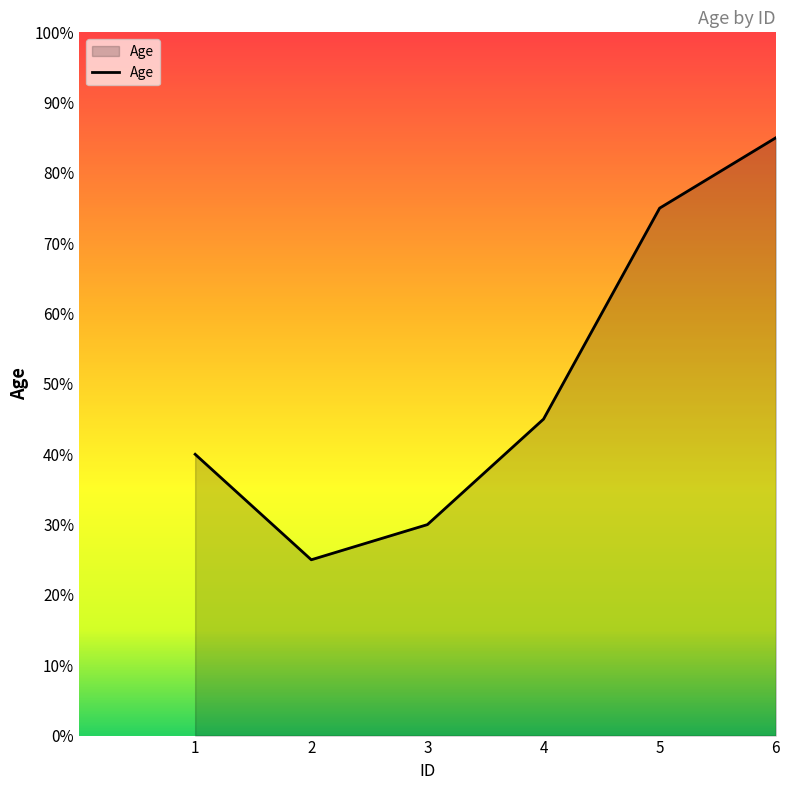

True or false: the data shows 13 at 2.

False